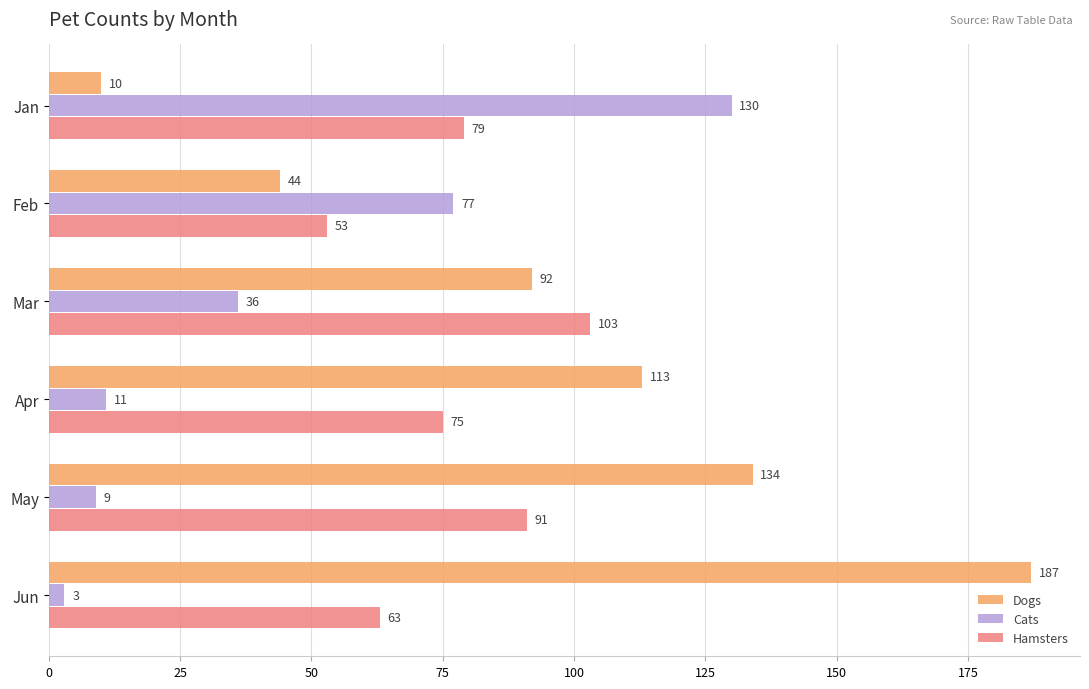

Where is Dogs nearest to the value 98?

Mar